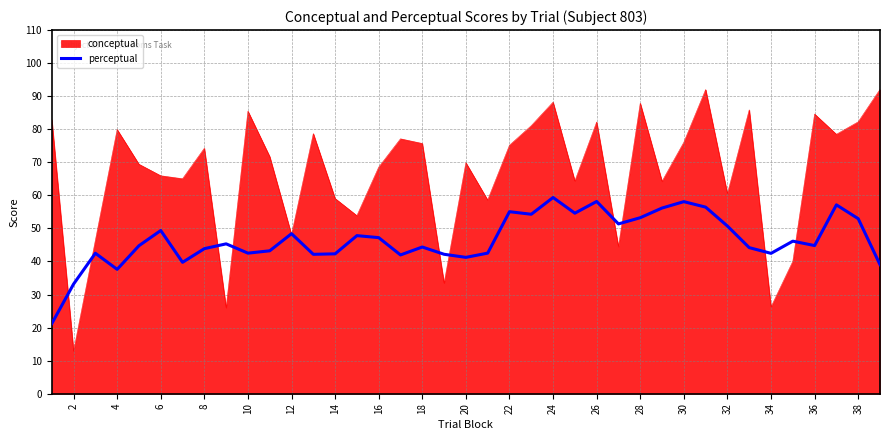

List the series in order of their peak value, lowest first.

perceptual, conceptual